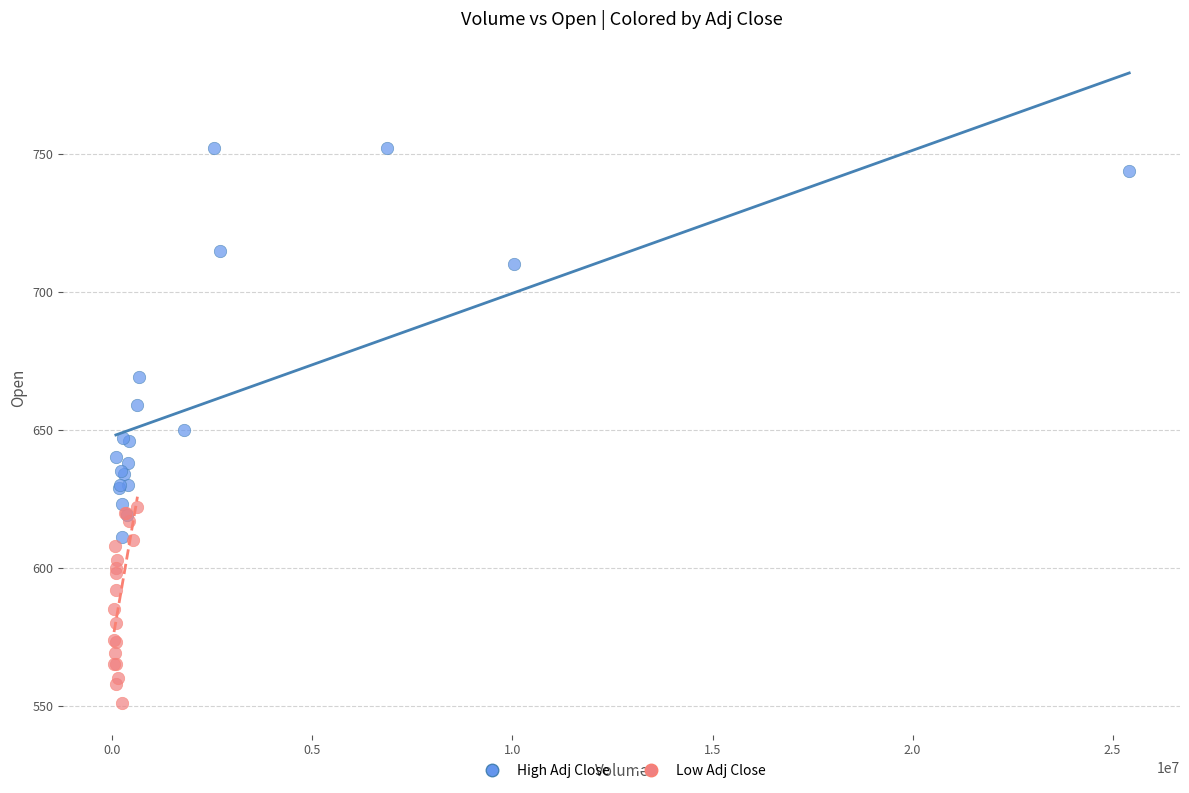

Which series has the widest spread of Y values?

High Adj Close